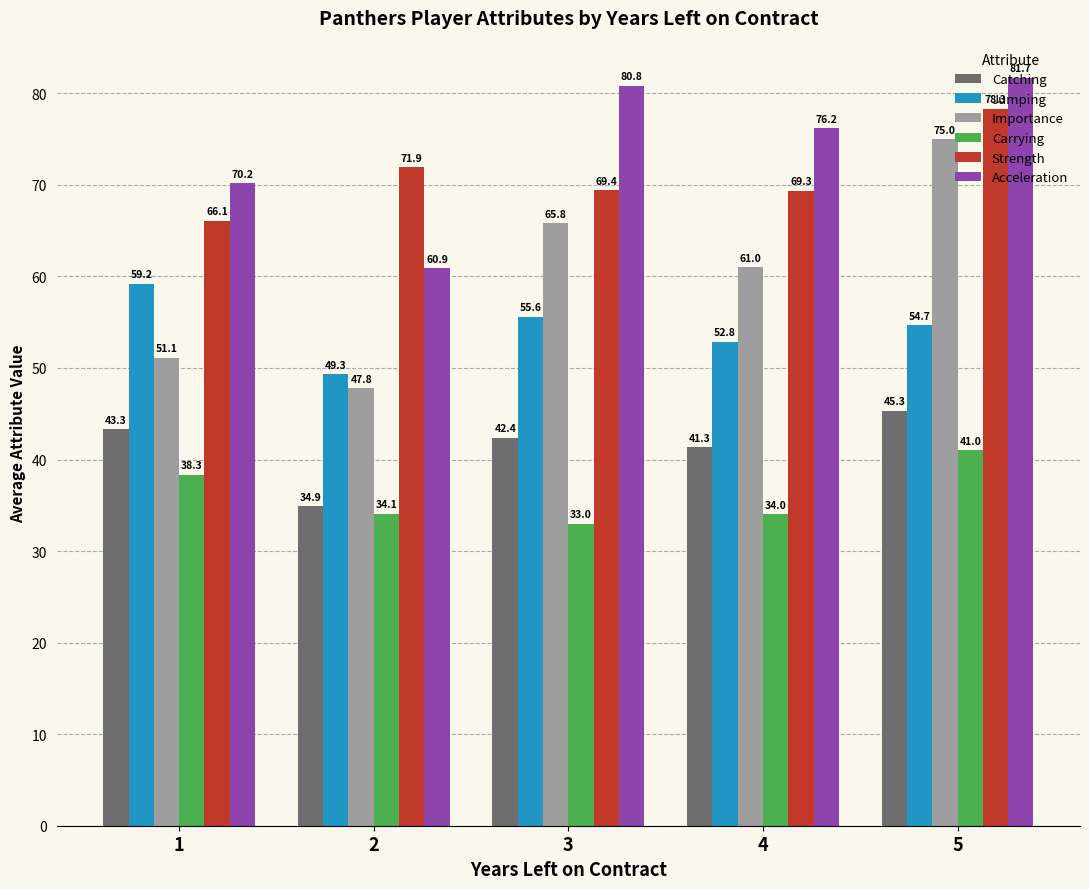

Count the number of categories in the chart.

5